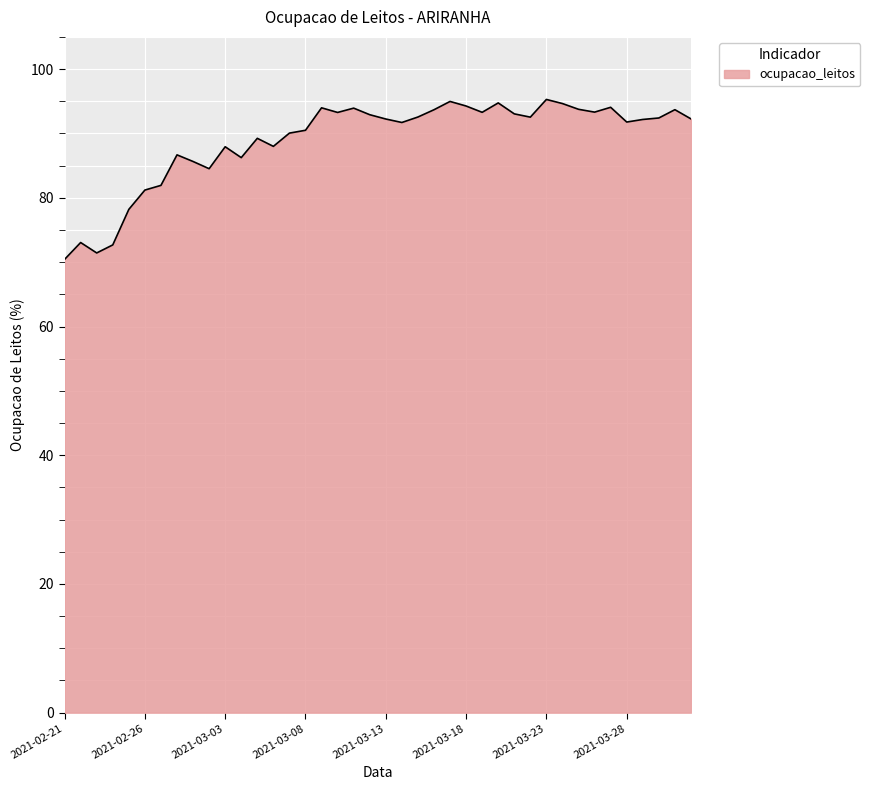

What is the greatest value displayed?

95.3